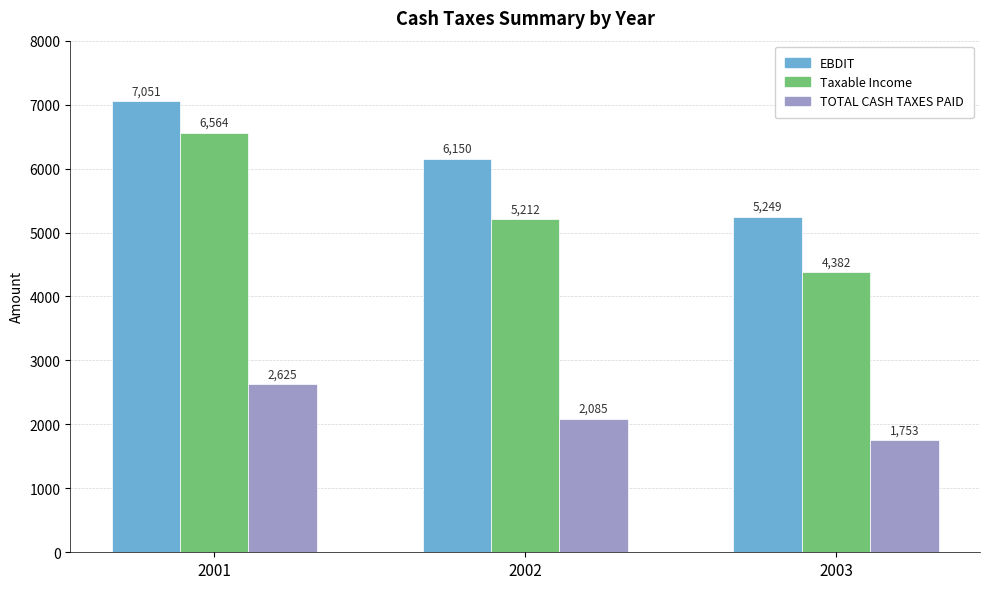

At which label does Taxable Income first exceed 5211?

2001